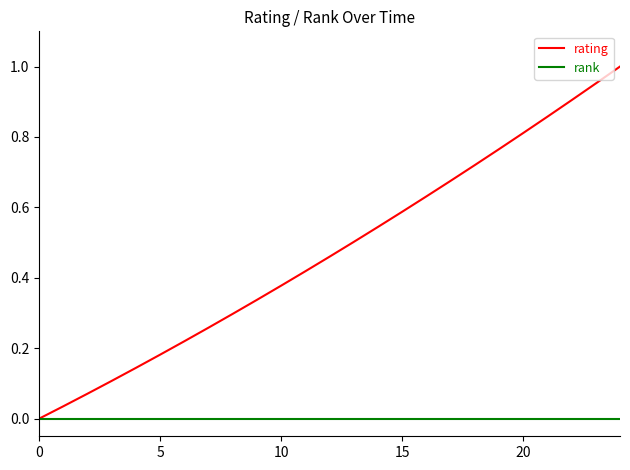

What is the sum of all rating values?

11.9